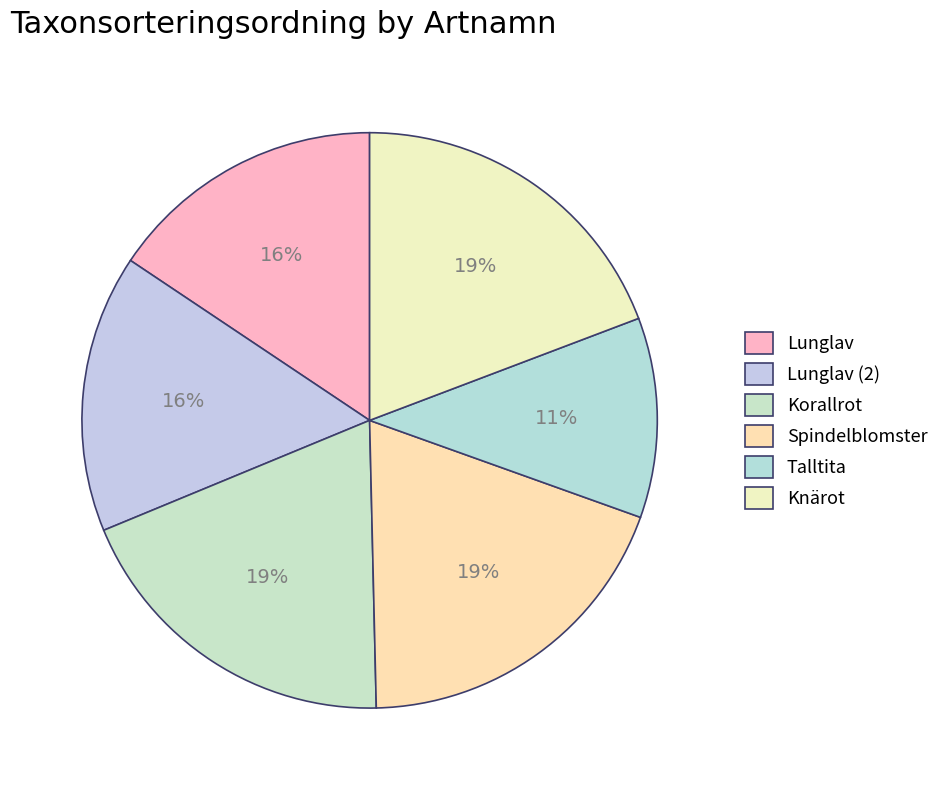

Rank the categories by value from highest to lowest.

Knärot, Spindelblomster, Korallrot, Lunglav, Lunglav (2), Talltita